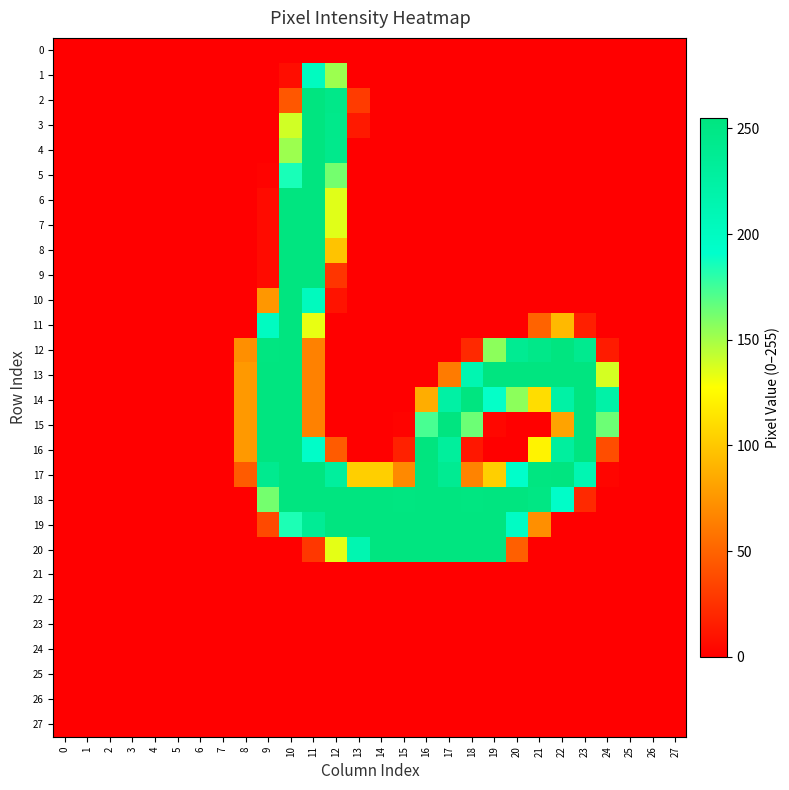

How many categories are shown in the chart?

28